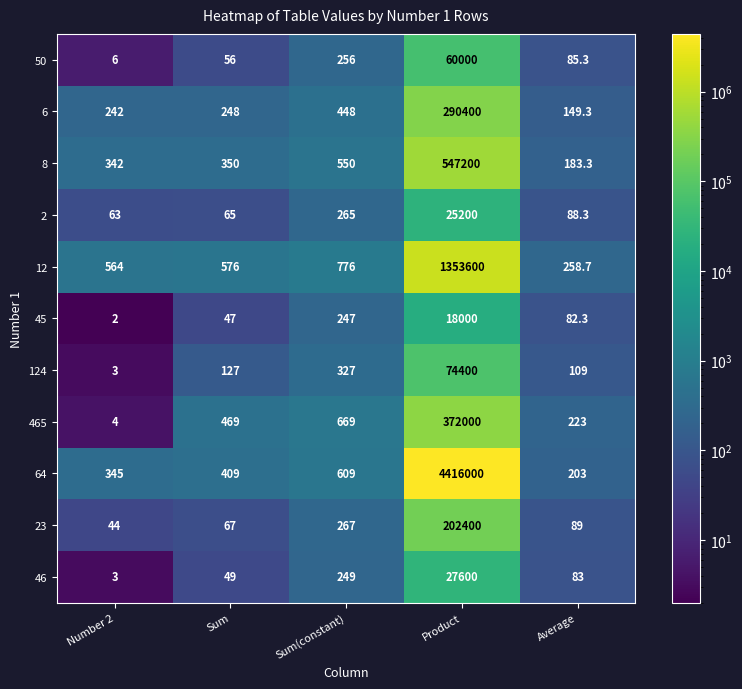

What is the greatest value displayed?

4416000.0